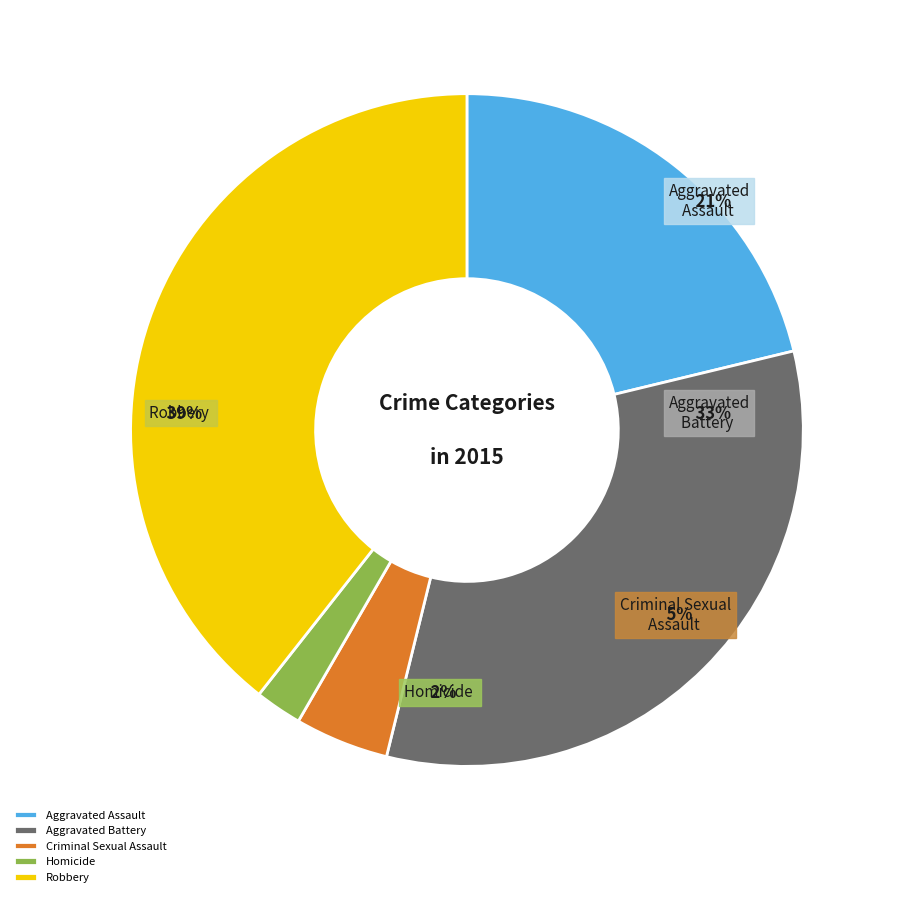

Is the sum of Robbery and Aggravated Battery greater than half?

Yes